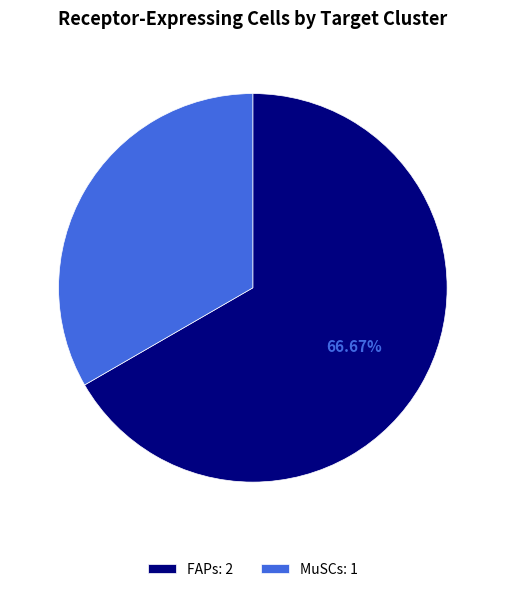

Approximately how many times larger is the value at FAPs: 2 compared to MuSCs: 1?

2.0